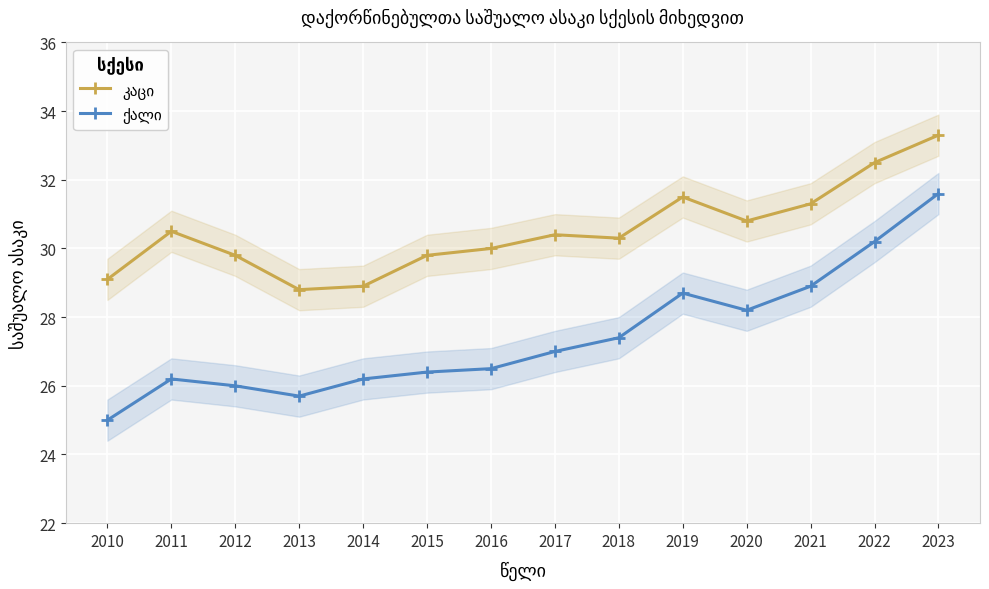

True or false: კაცი and ქალი cross at least once.

False